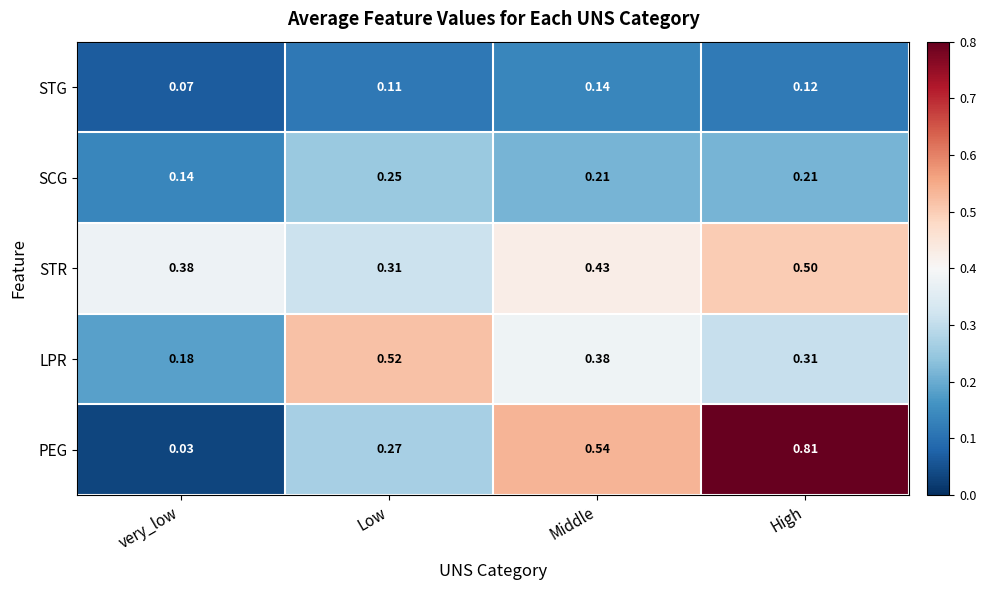

At which label is STG closest to 0?

very_low